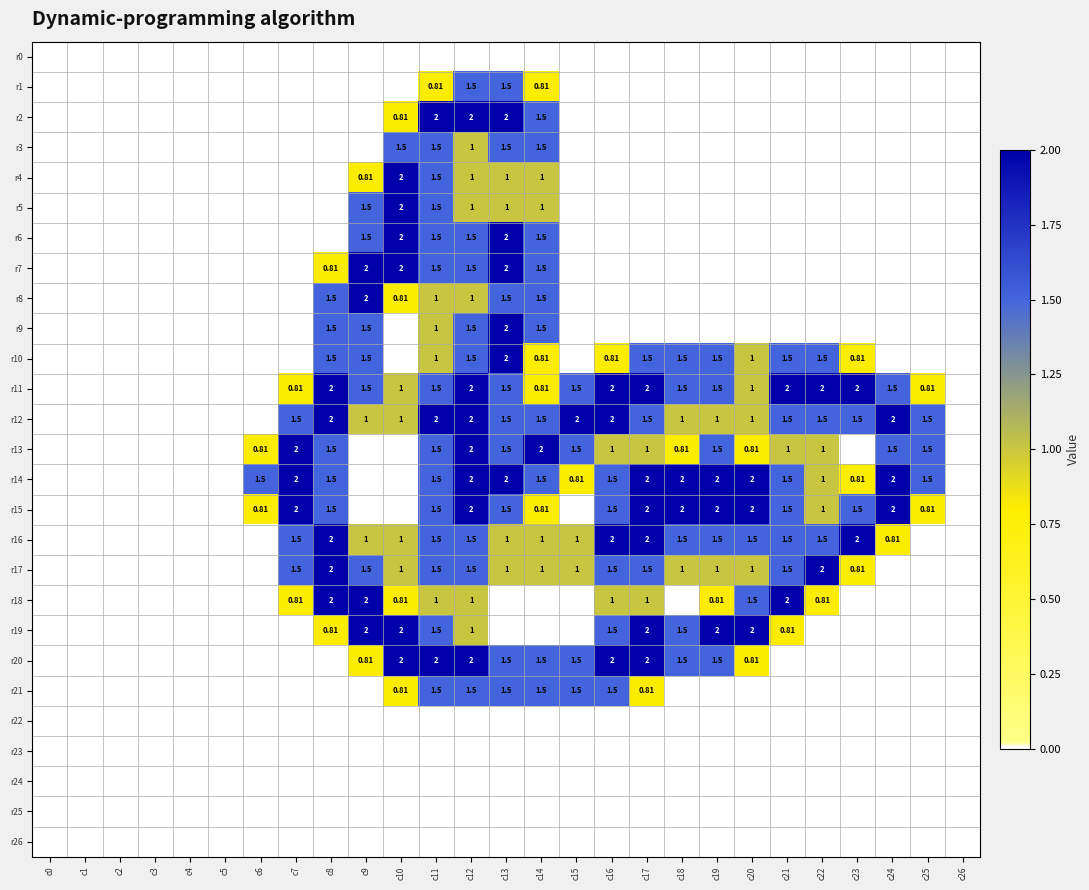

What is the total value across all series at c7?

12.1